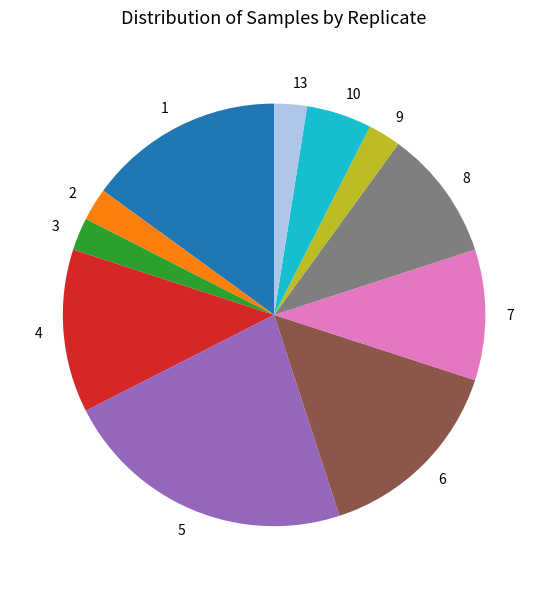

True or false: 3 accounts for 2% of the total.

True